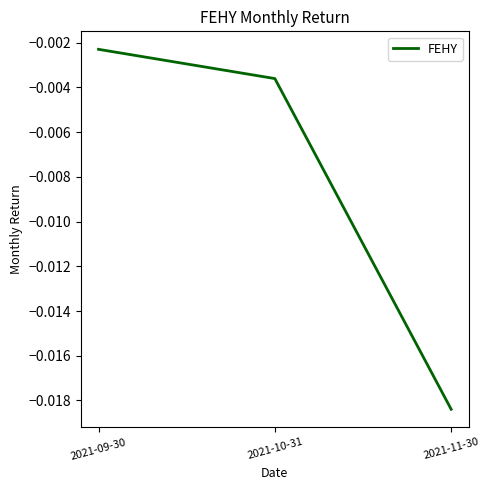

At which label is the value closest to 0?

2021-09-30